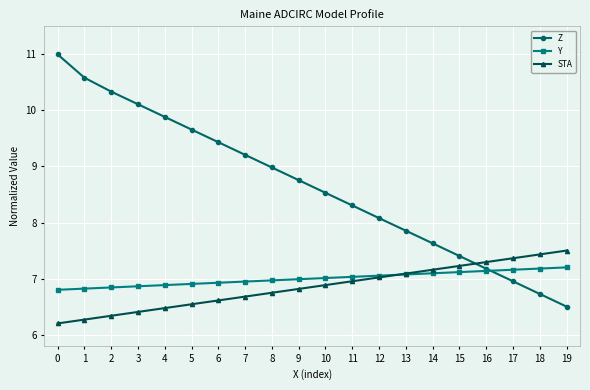

How many lines are shown in the chart?

3